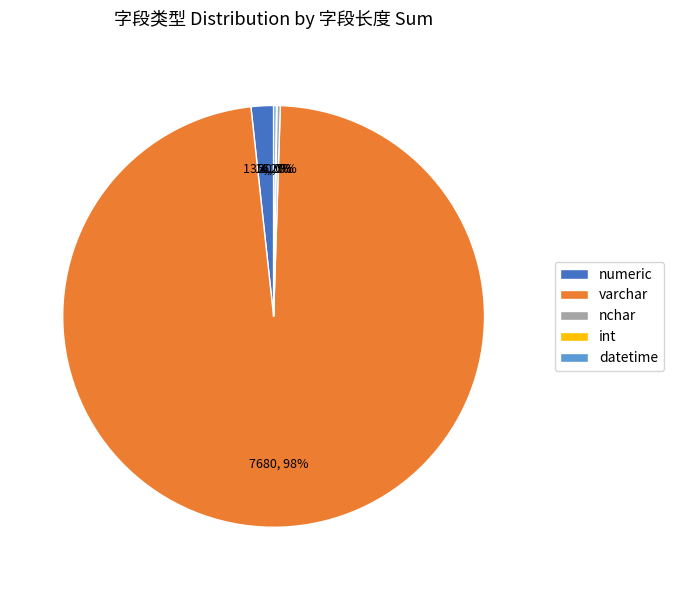

Which category has the biggest portion of the pie?

varchar